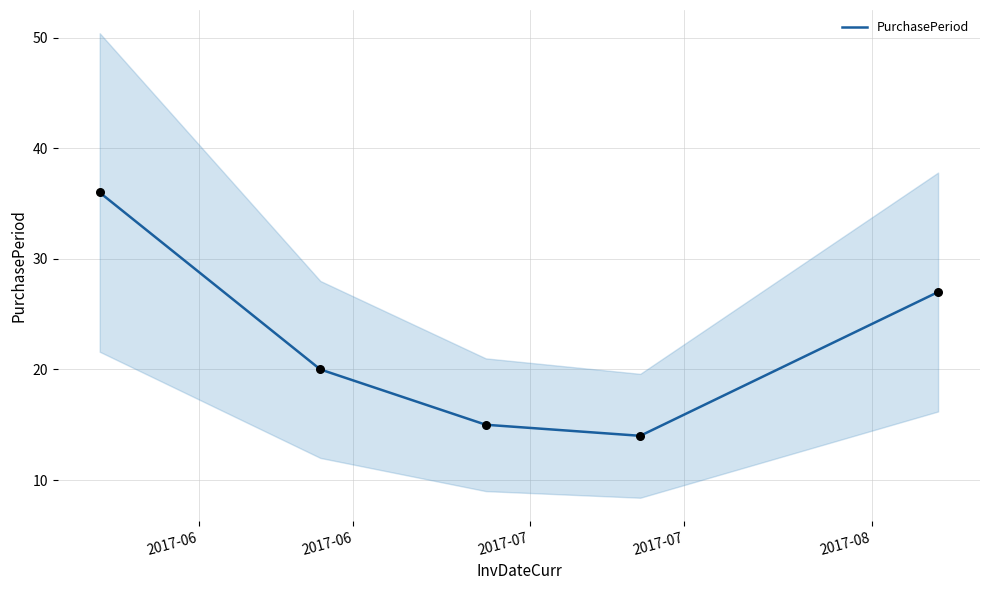

What is the change in value from 2017-07 to 2017-08?

+12